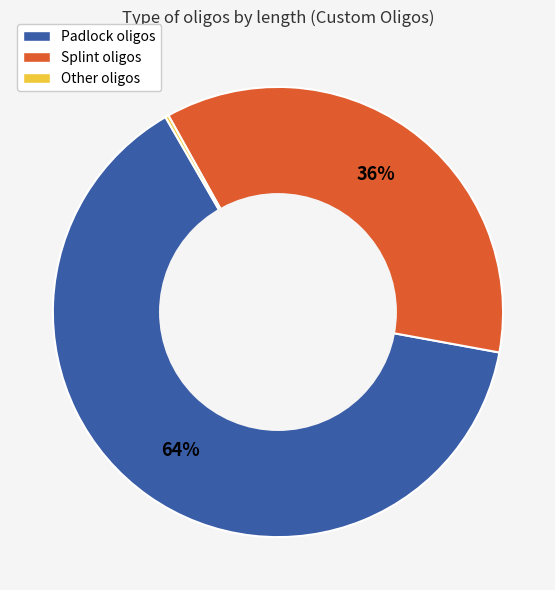

To the nearest percent, what is the difference between the largest and smallest slice percentages?

64%